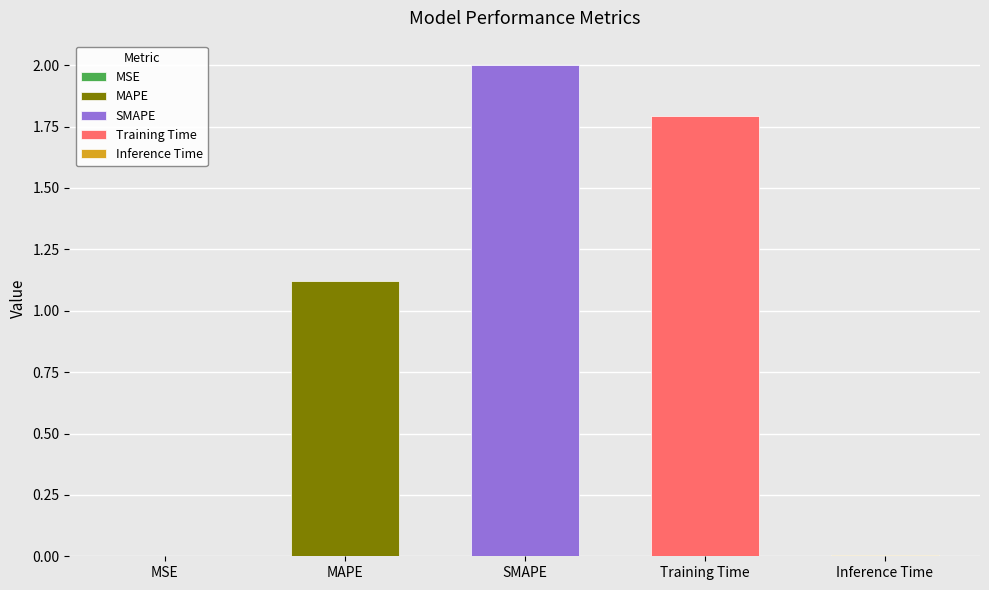

True or false: the data shows 2.8 at SMAPE.

False